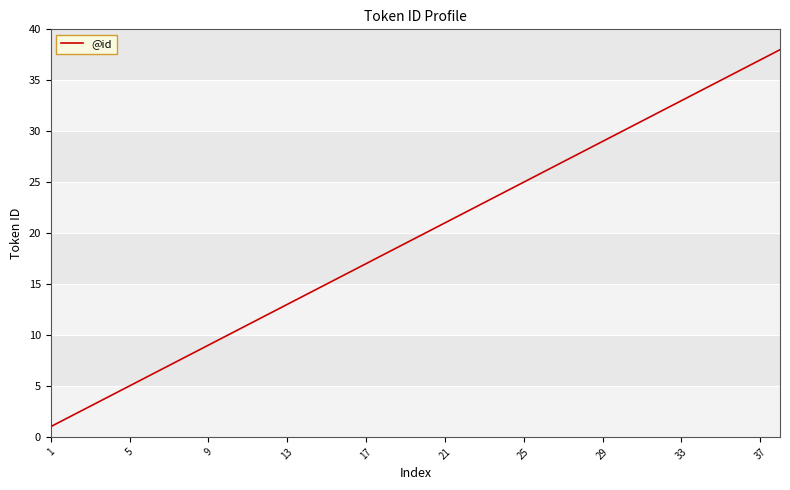

What is the maximum value shown in the chart?

38